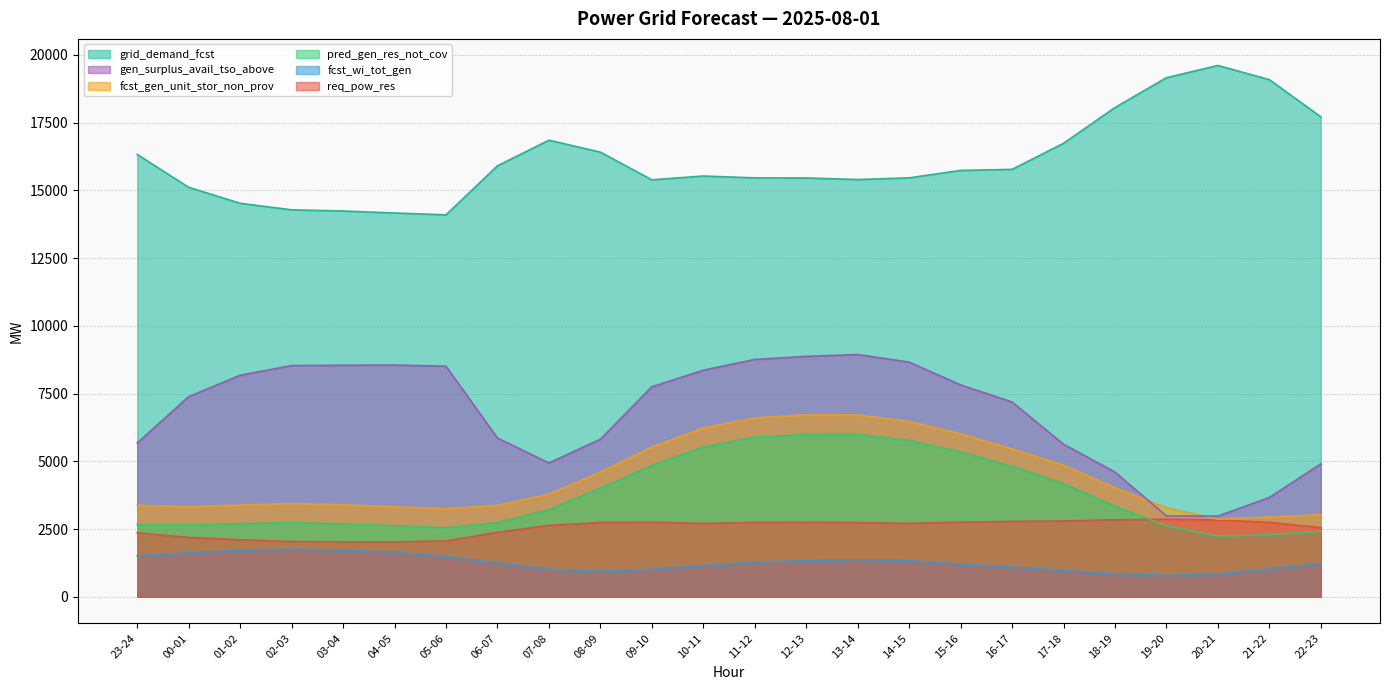

At how many categories does at least one series exceed 7643?

24